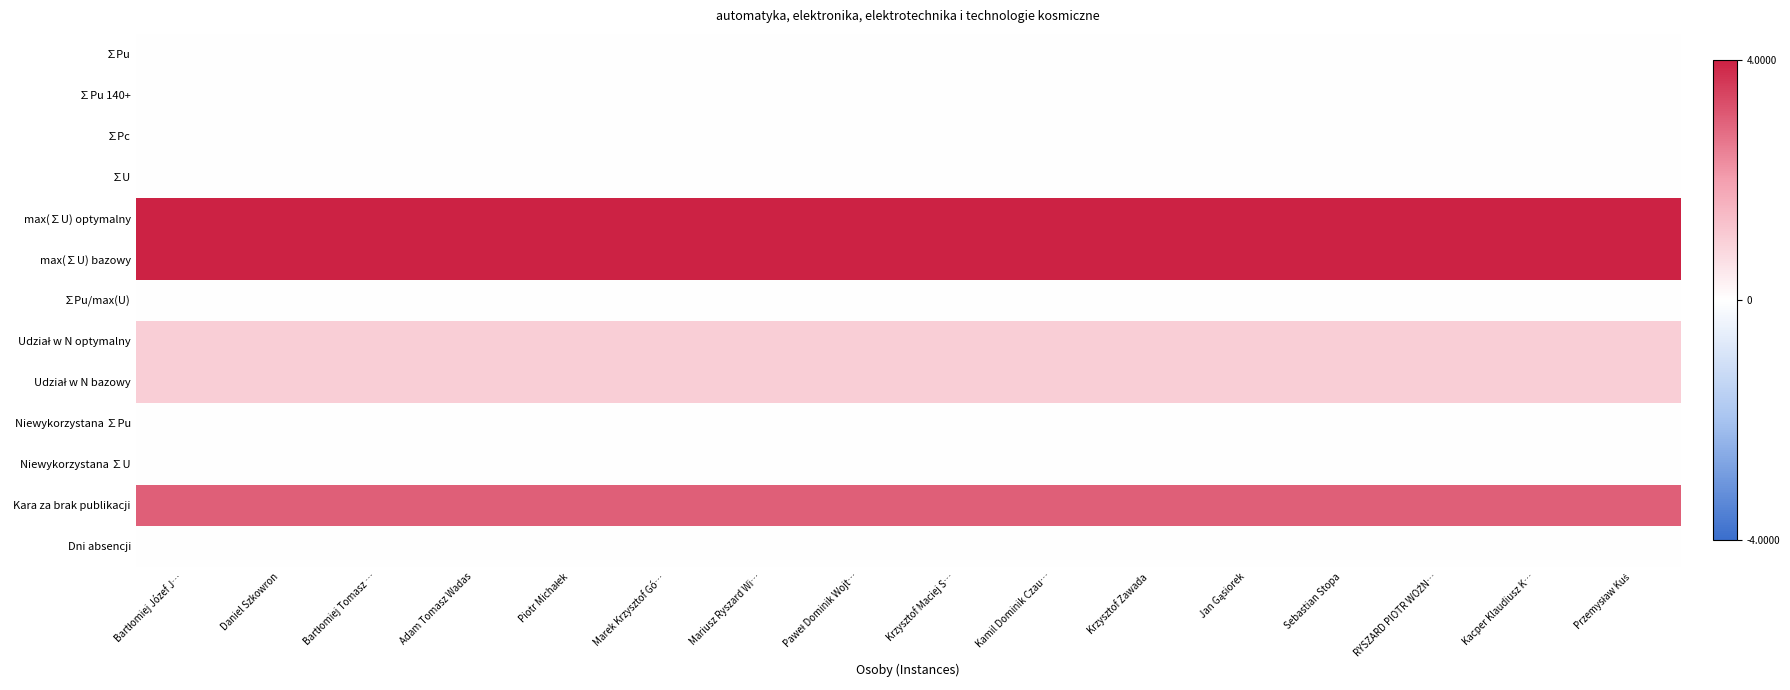

At Kacper Klaudiusz K…, list the series in order from largest to smallest.

max(∑U) optymalny, max(∑U) bazowy, Kara za brak publikacji, Udział w N optymalny, Udział w N bazowy, ∑Pu, ∑Pu 140+, ∑Pc, ∑U, ∑Pu/max(U), Niewykorzystana ∑Pu, Niewykorzystana ∑U, Dni absencji